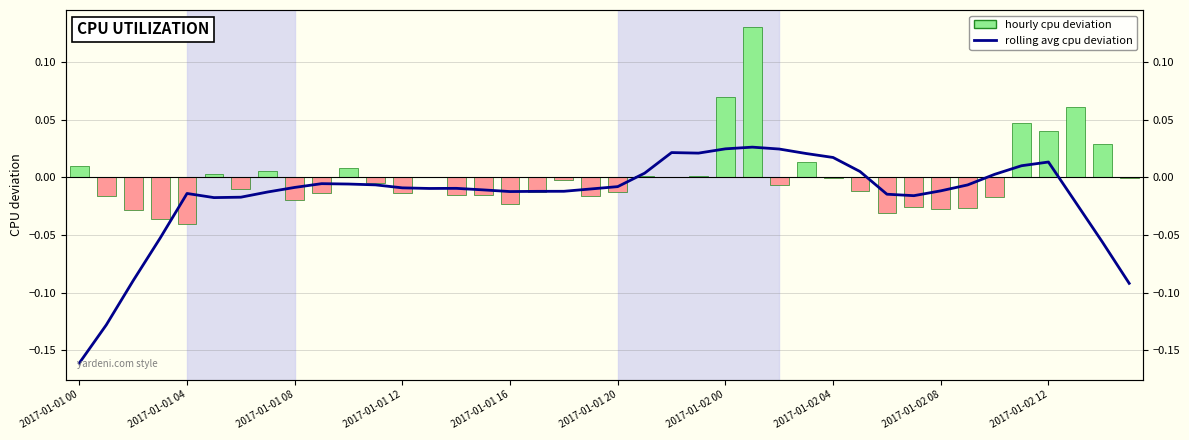

How many positive values does the rolling avg cpu deviation series have?

12